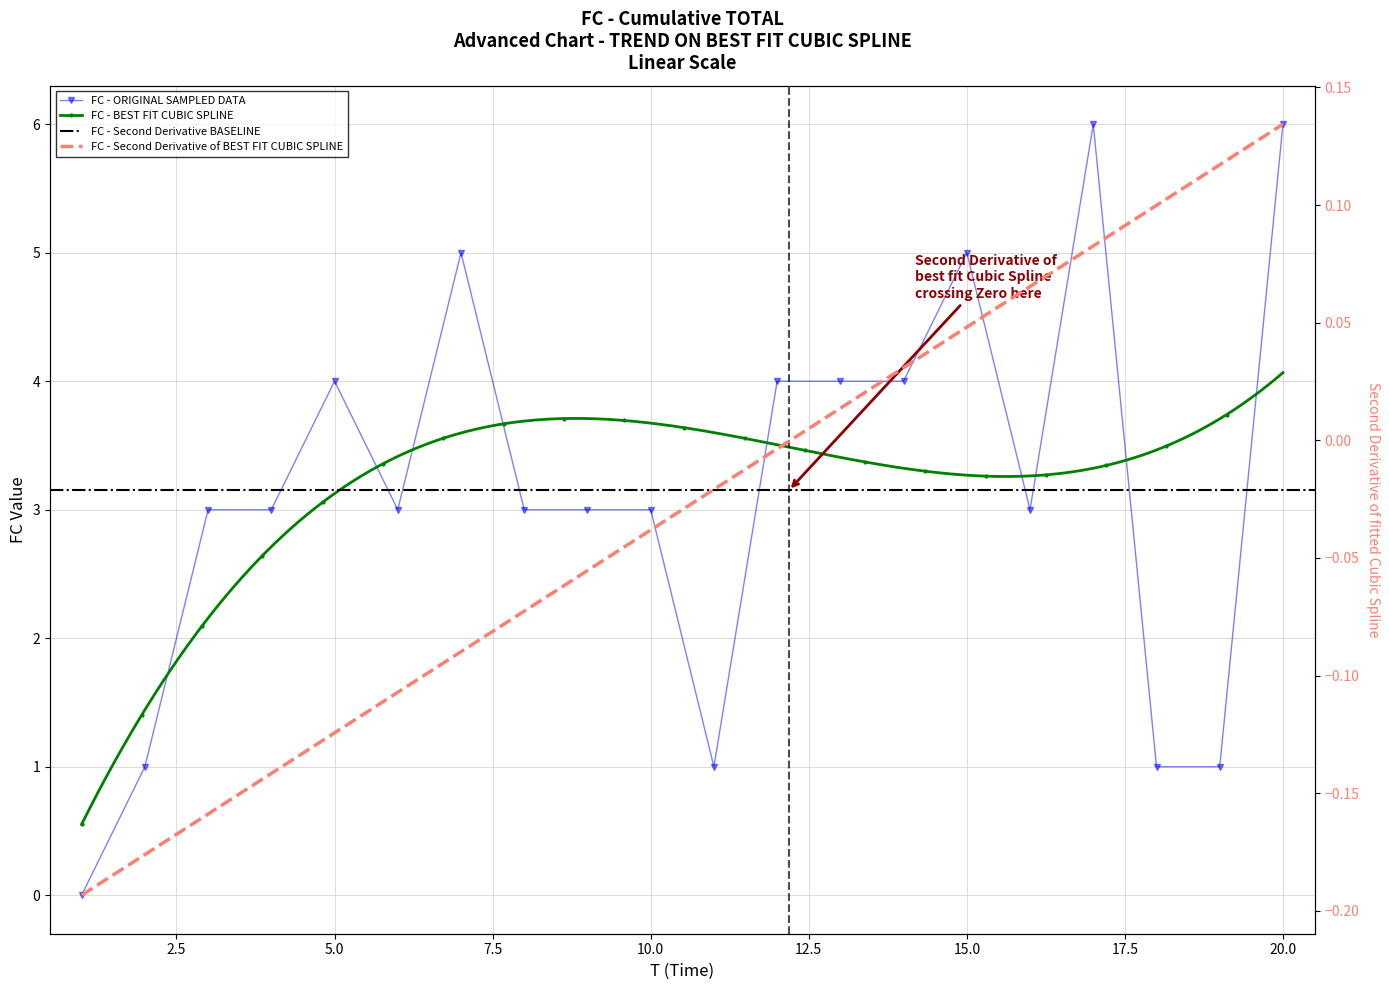

Is it true that the value at 18 is 1?

True